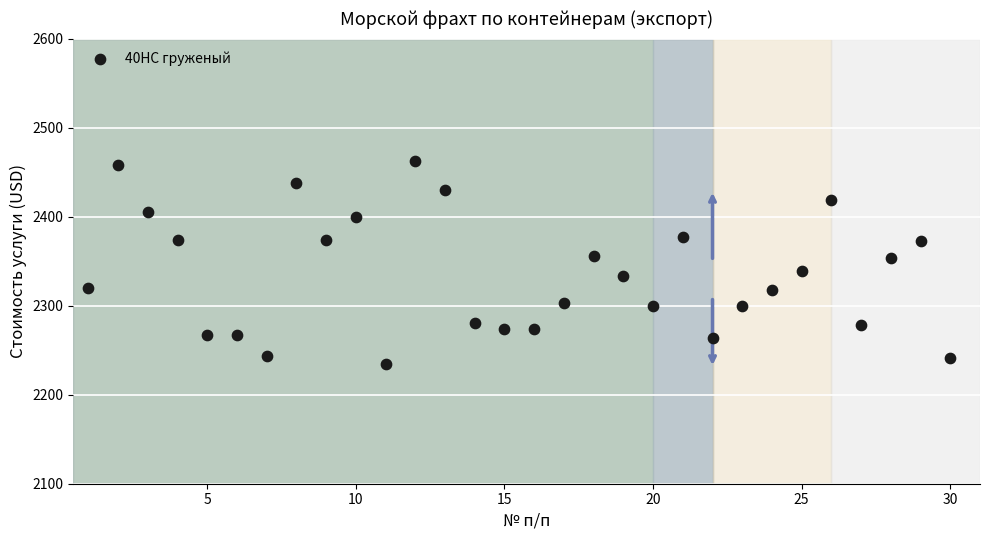

What is the range of X values (max minus min)?

29.0